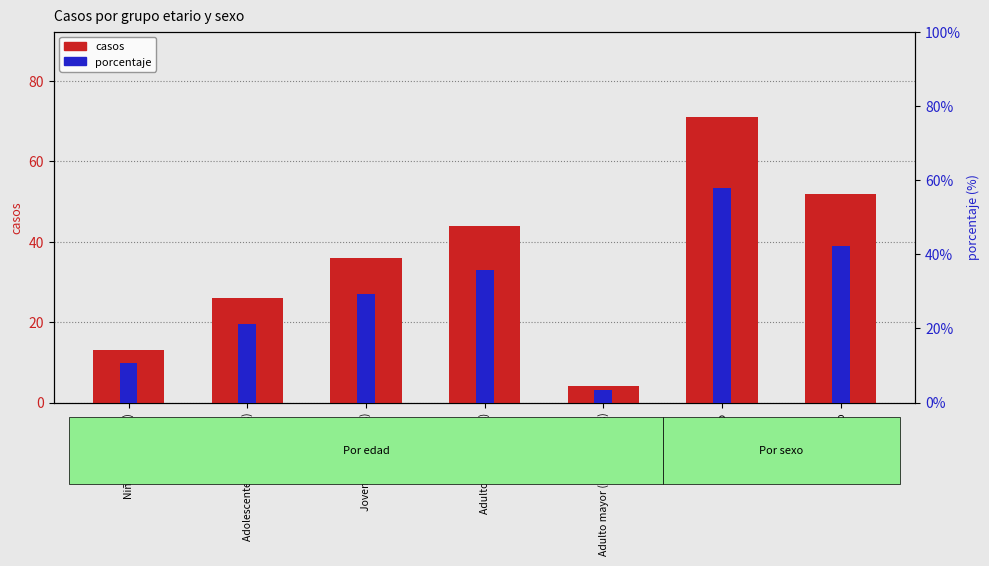

At Adolescente (12 a 17 años), list the series in order from largest to smallest.

casos, porcentaje